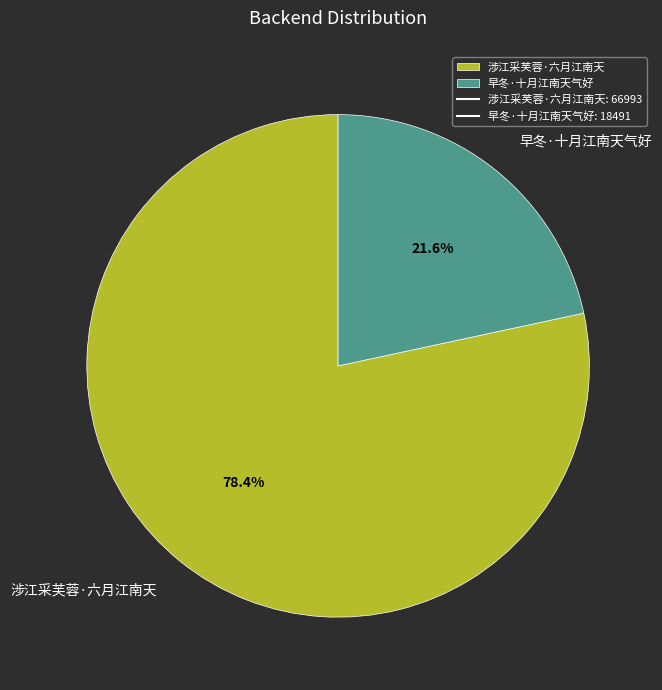

How many slices are in this pie chart?

2